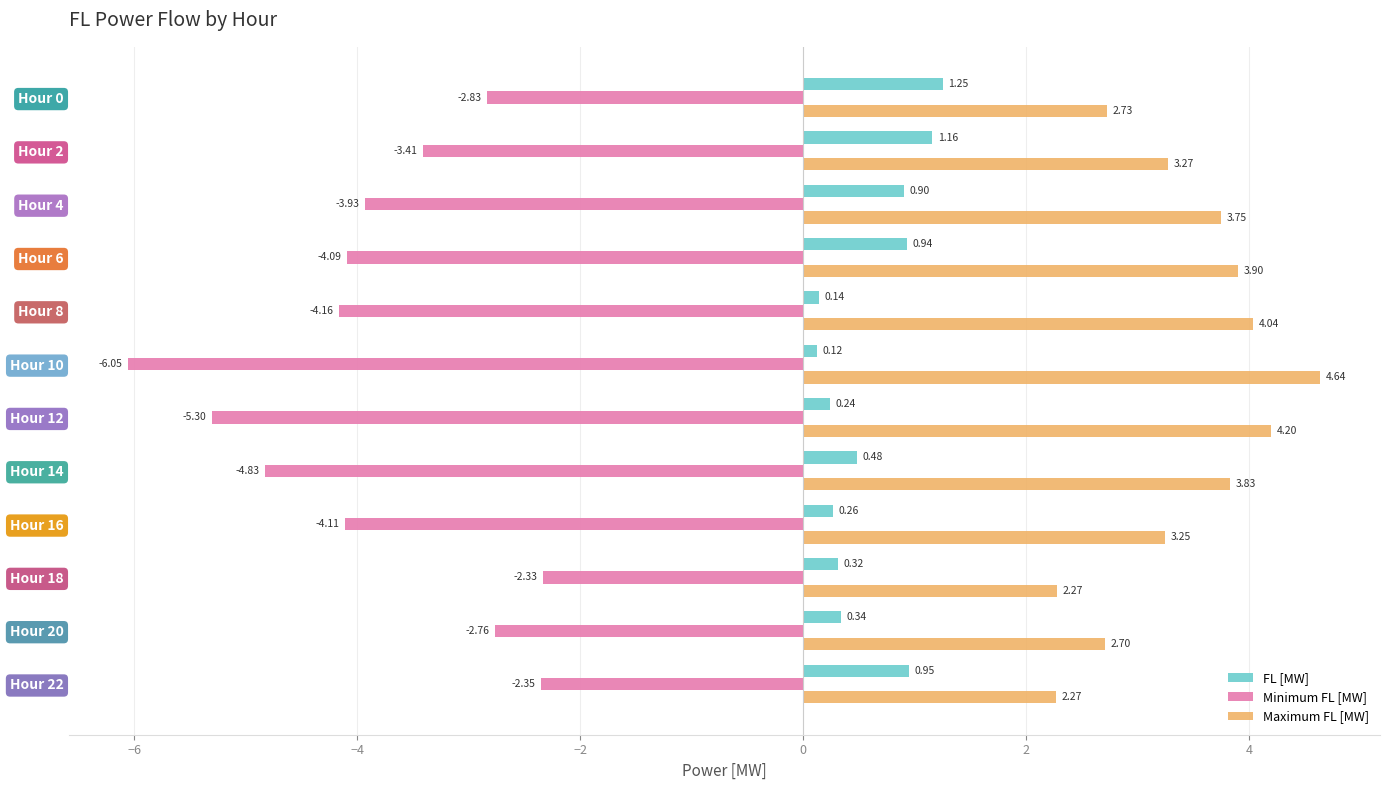

Between Hour 0 and Hour 8, which series saw the biggest shift?

Minimum FL [MW]